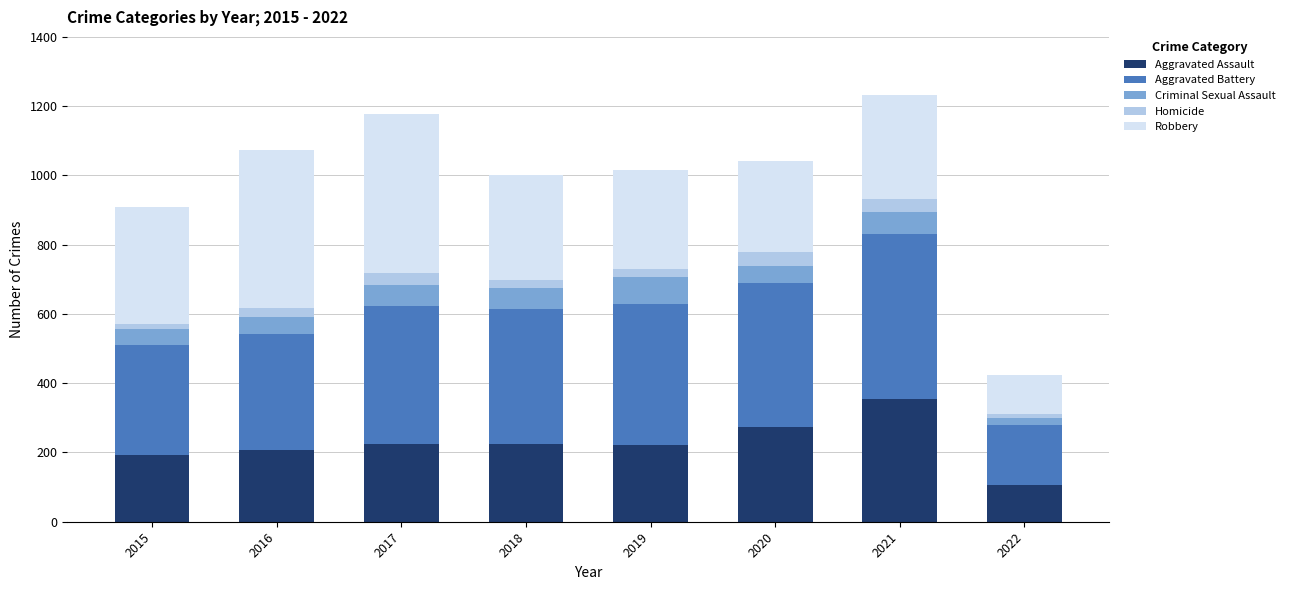

What is the value of the Aggravated Assault bar at the 6th from the left?

274